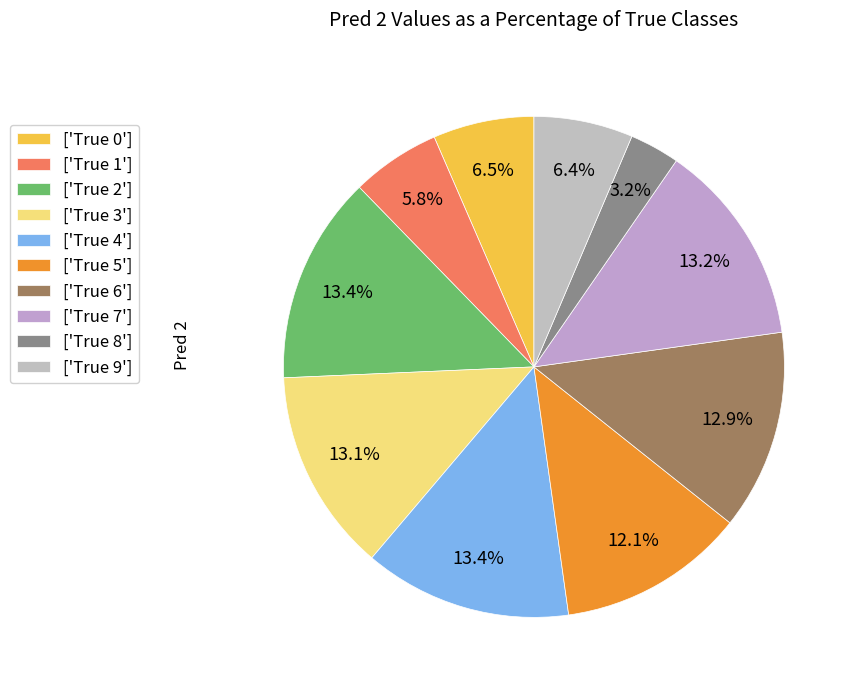

To the nearest percent, what is the average slice percentage?

10%